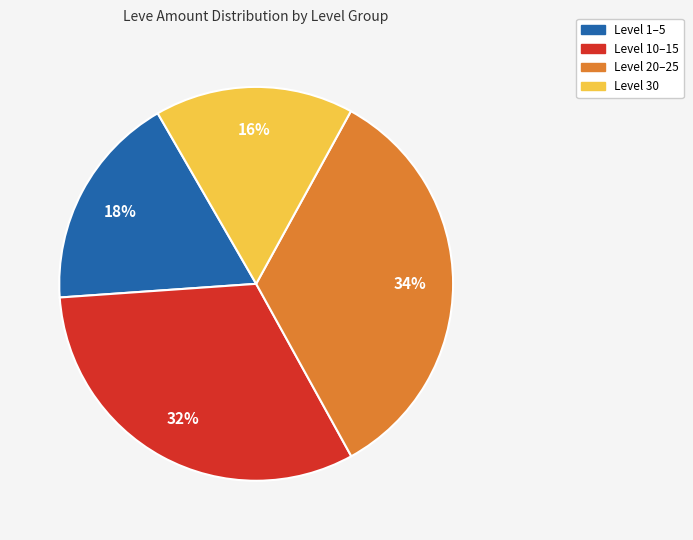

To the nearest percent, what is the average slice percentage?

25%